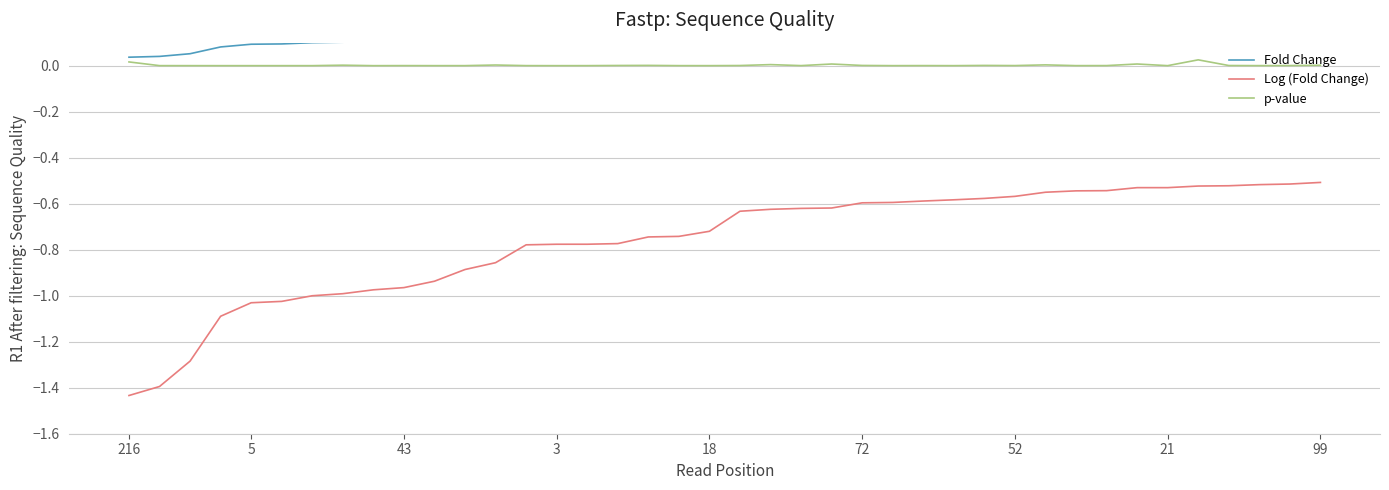

At how many categories does at least one series exceed -1?

40